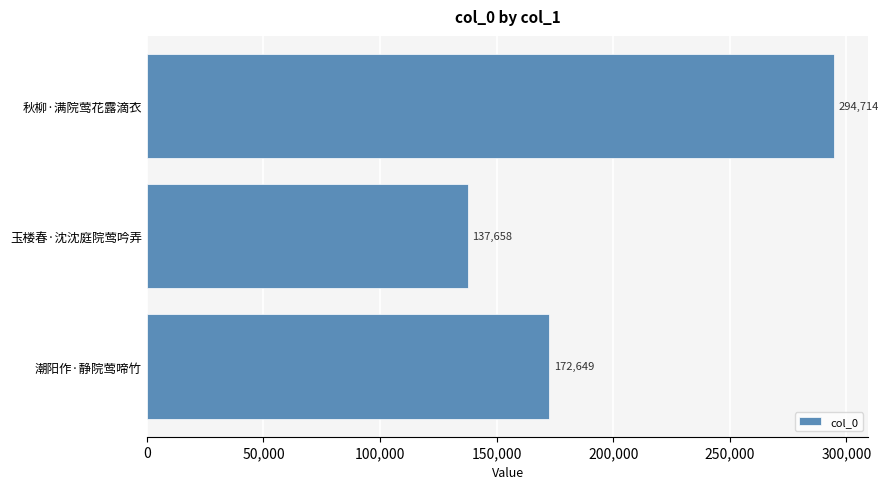

The value at 潮阳作·静院莺啼竹 is 279720. True or false?

False